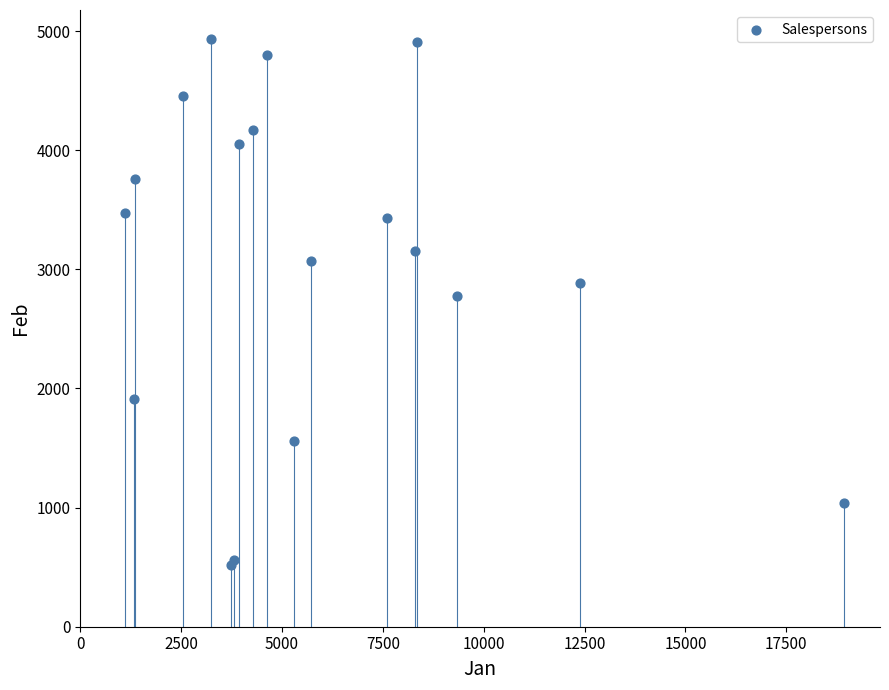

What Y value in the scatter plot is closest to 2726?

2779